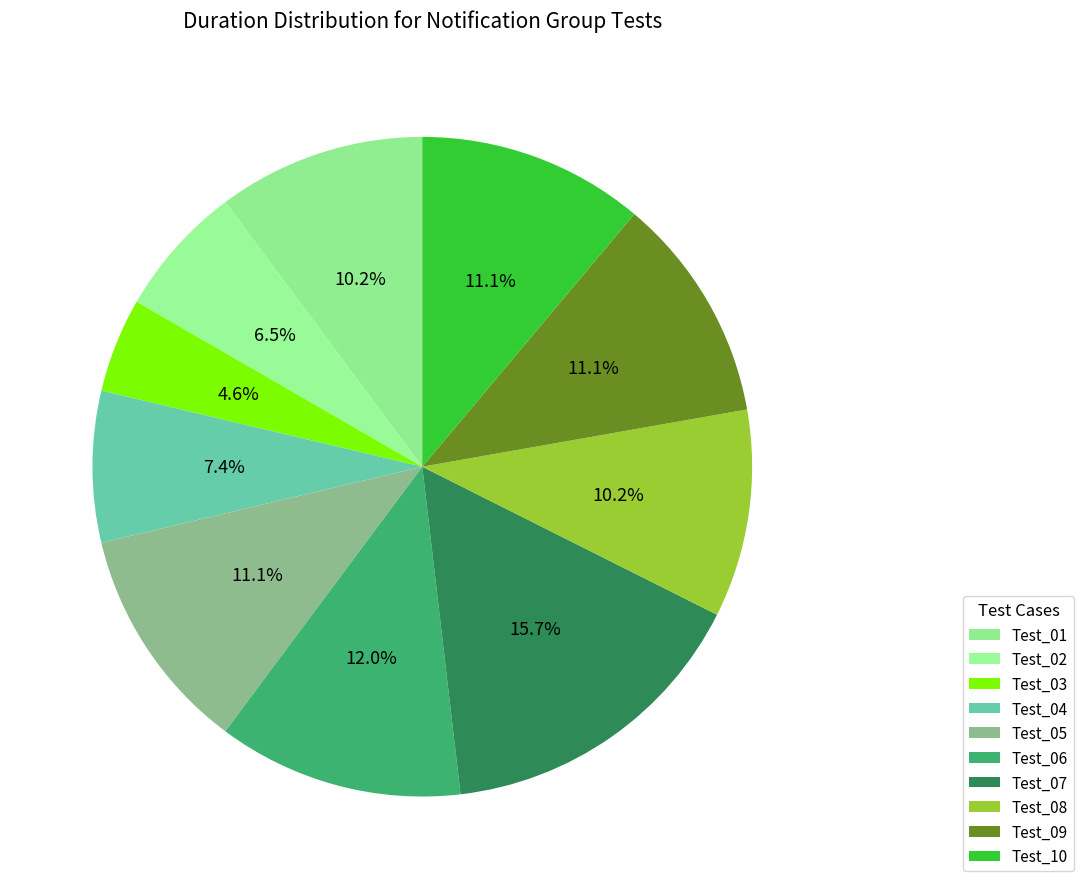

What is the smallest slice in the pie chart?

Test_03